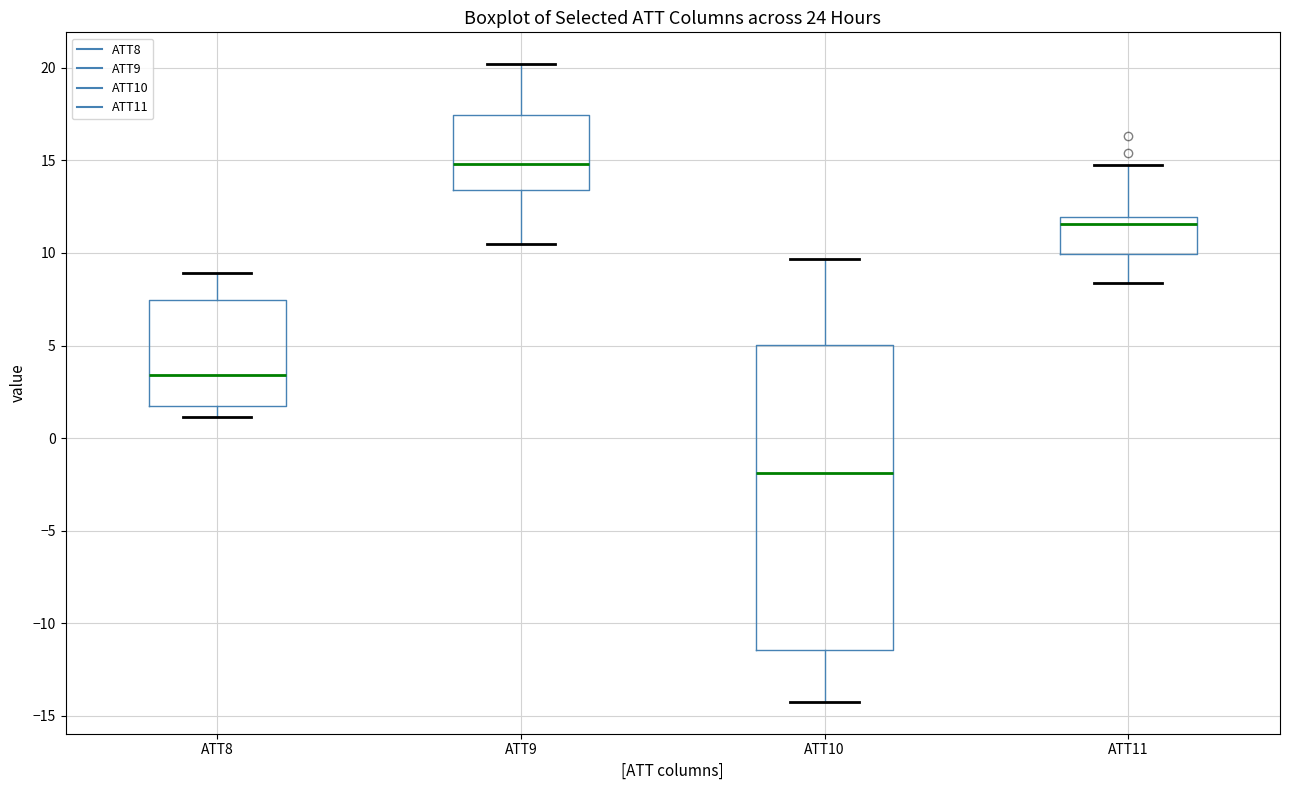

Where does the upper whisker of the box for ATT10 end on the y-axis? The values are not printed on the chart, so give them approximately, as read against the axis.

9.5